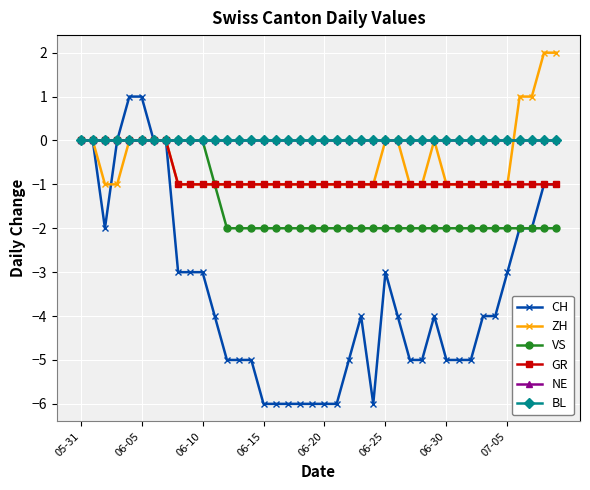

Does the chart have visible grid lines?

Yes